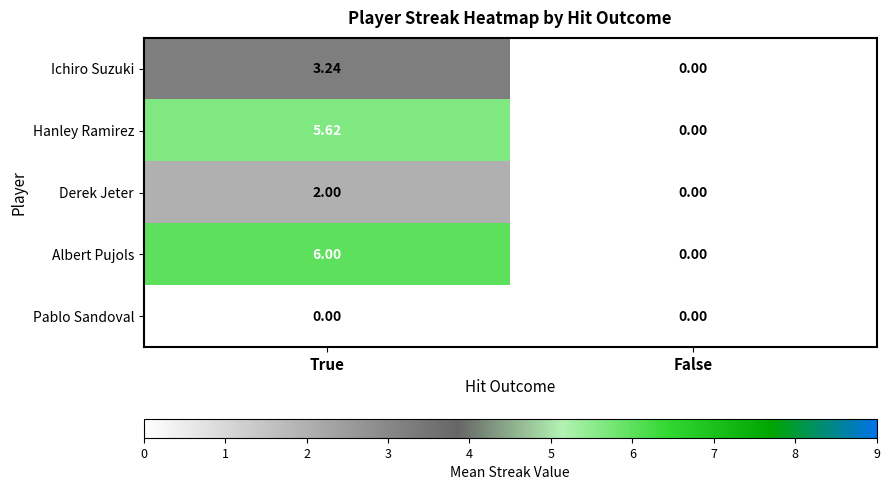

Where is Hanley Ramirez nearest to the value 2?

False